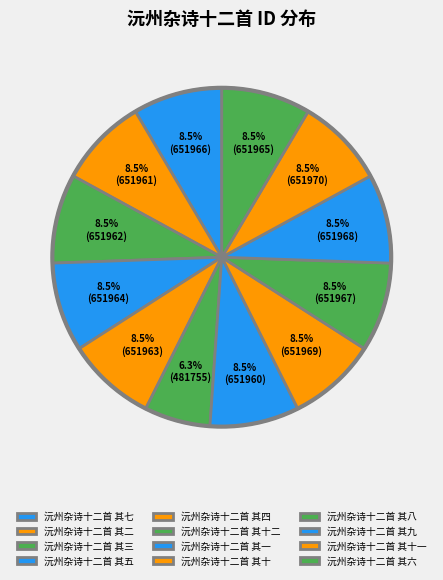

To the nearest percent, what is the combined percentage of 沅州杂诗十二首 其十 and 沅州杂诗十二首 其五?

17%